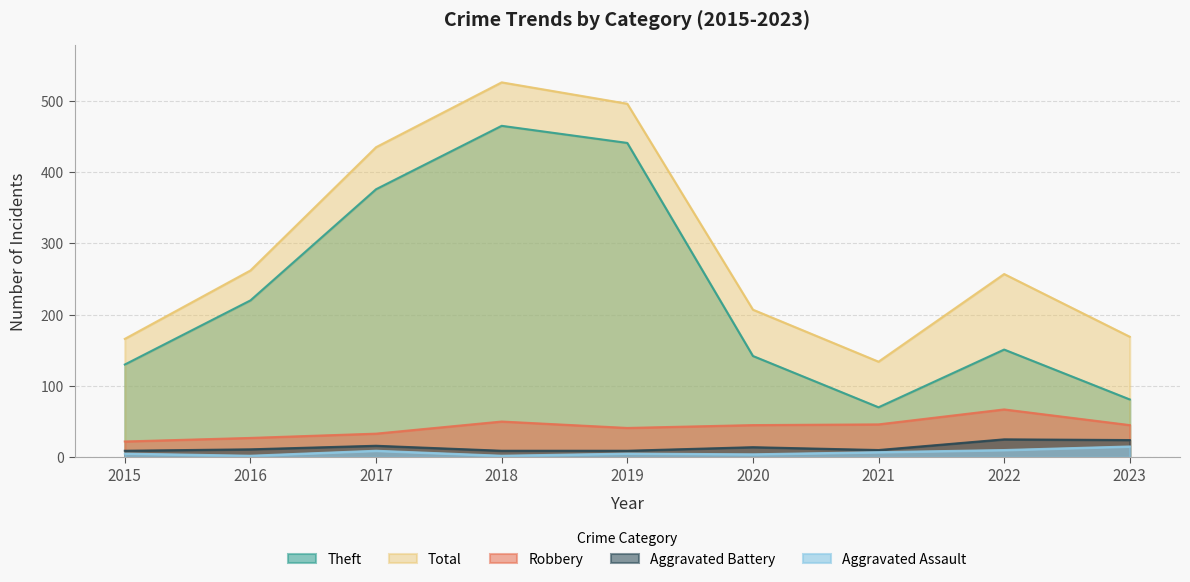

Between 2020 and 2023, which series saw the biggest shift?

Theft